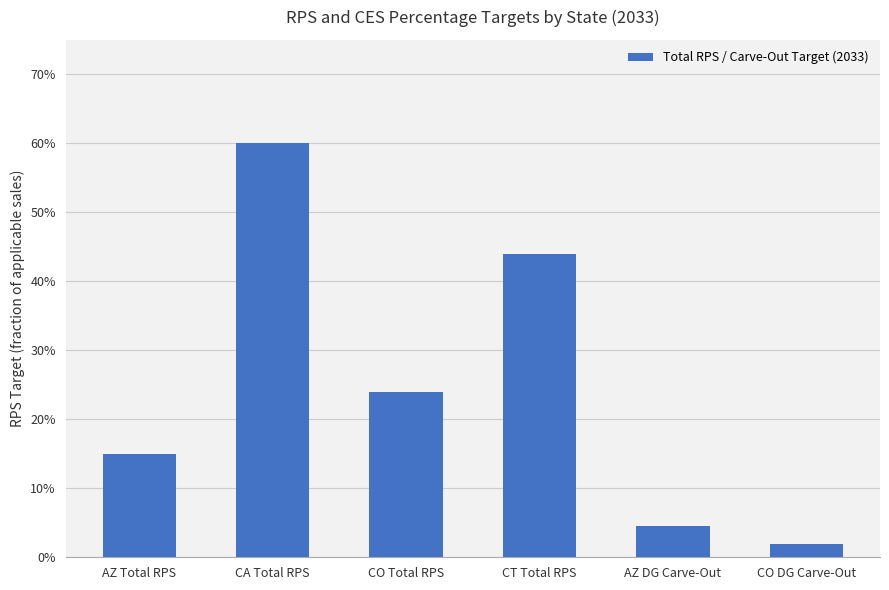

Reading left to right, what are all the values shown in this chart?

0.1	0.6	0.2	0.4	0.0	0.0